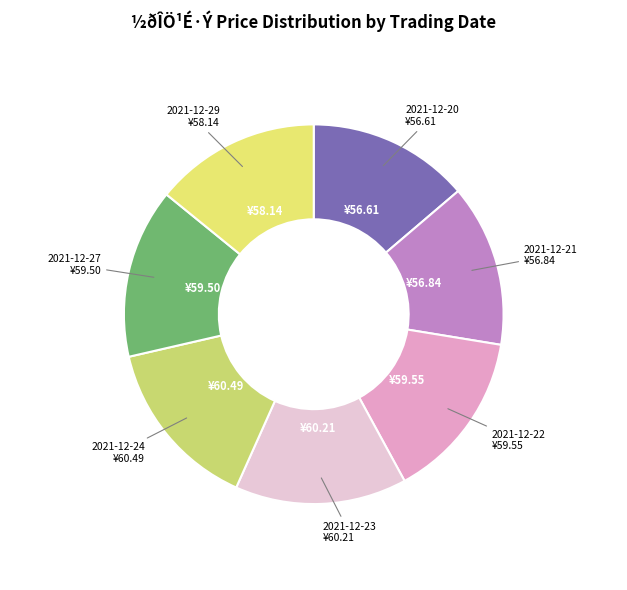

Do 2021-12-24 and 2021-12-22 together represent more than half of the pie?

No